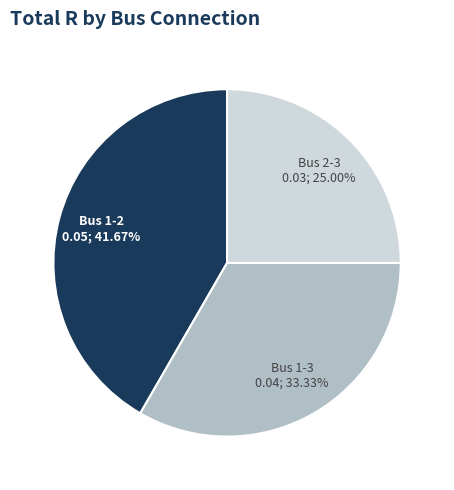

Is it true that Bus 1-2 is 48% of the pie?

False